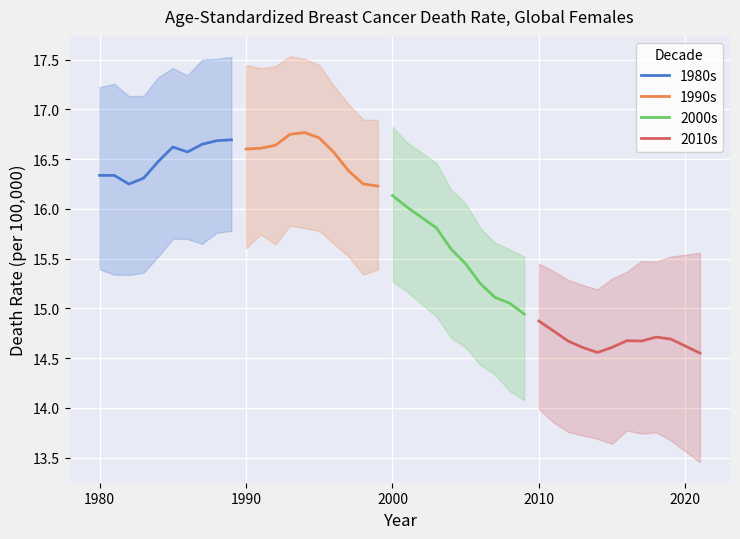

Is the value of lower at 10 greater than the value of val at 36?

Yes